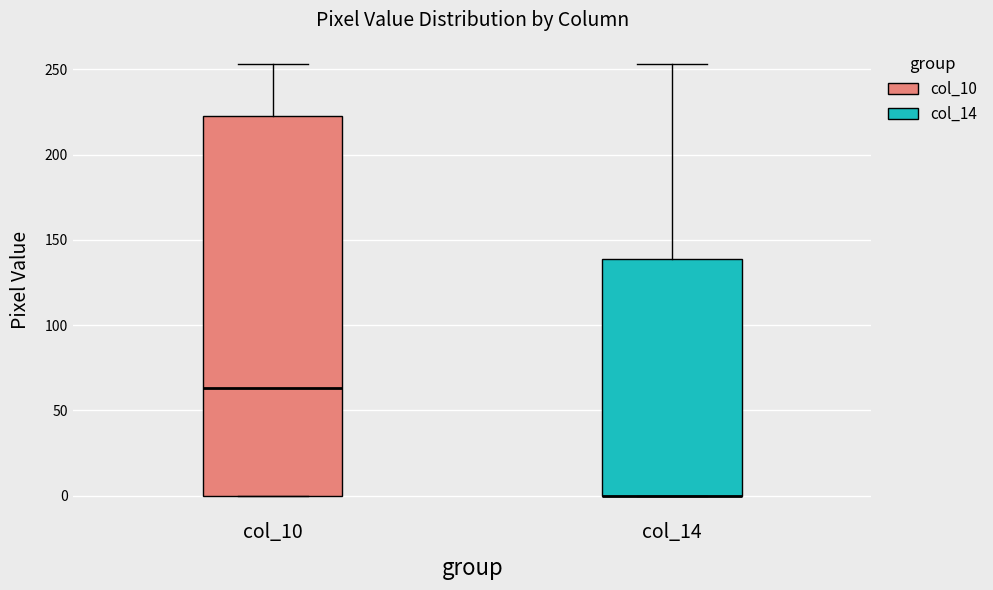

Which box is the tallest, from its lower edge to its upper edge?

col_10